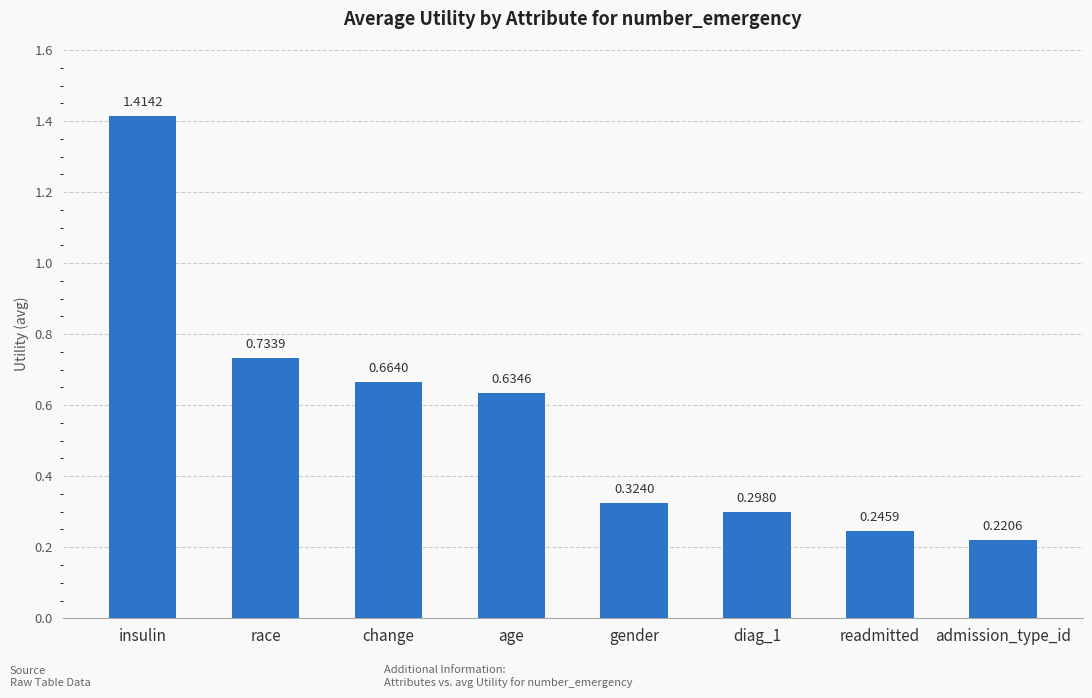

Which label corresponds to the smallest value in the chart?

admission_type_id